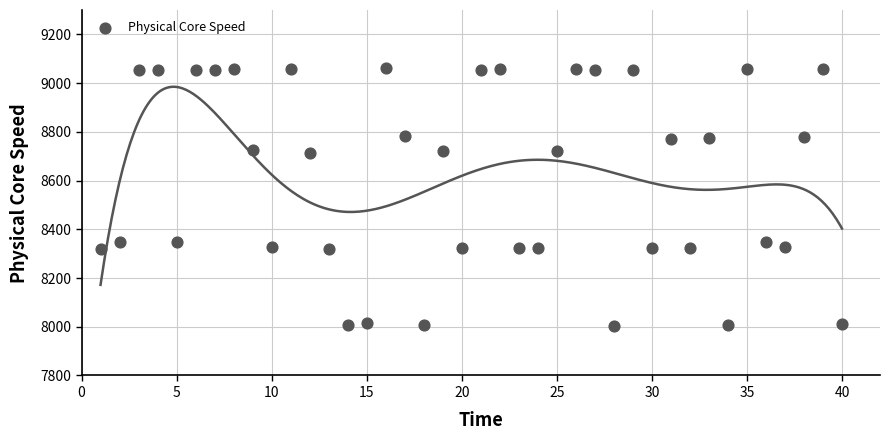

What is the range of X values (max minus min)?

39.0